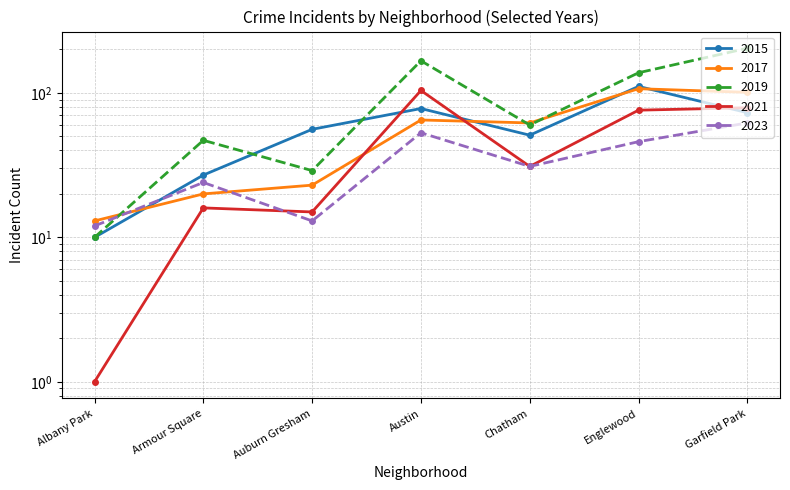

Which series changed the most between Albany Park and Chatham?

2019